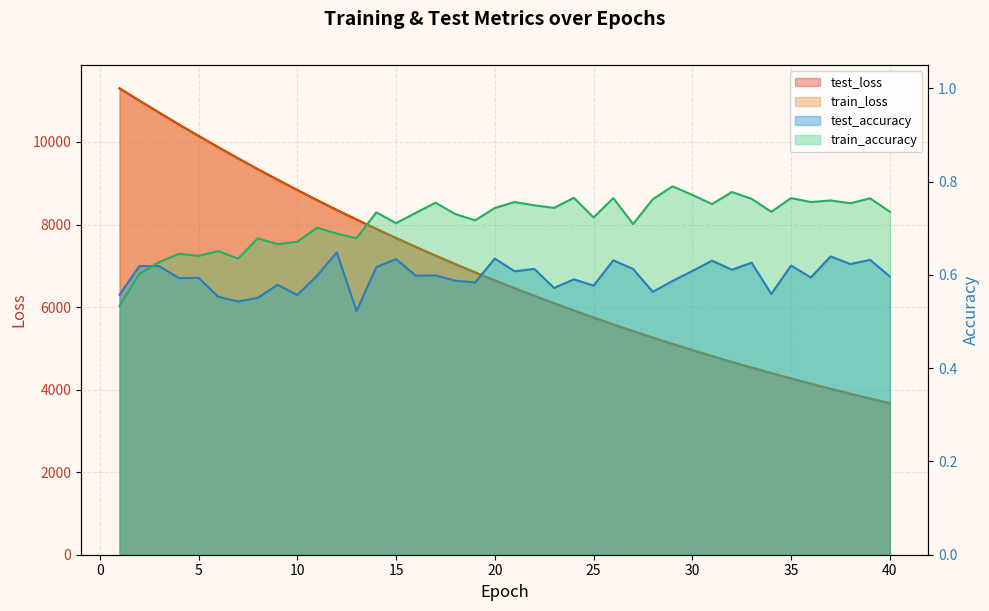

What is the average value of the test_loss series?

6880.0